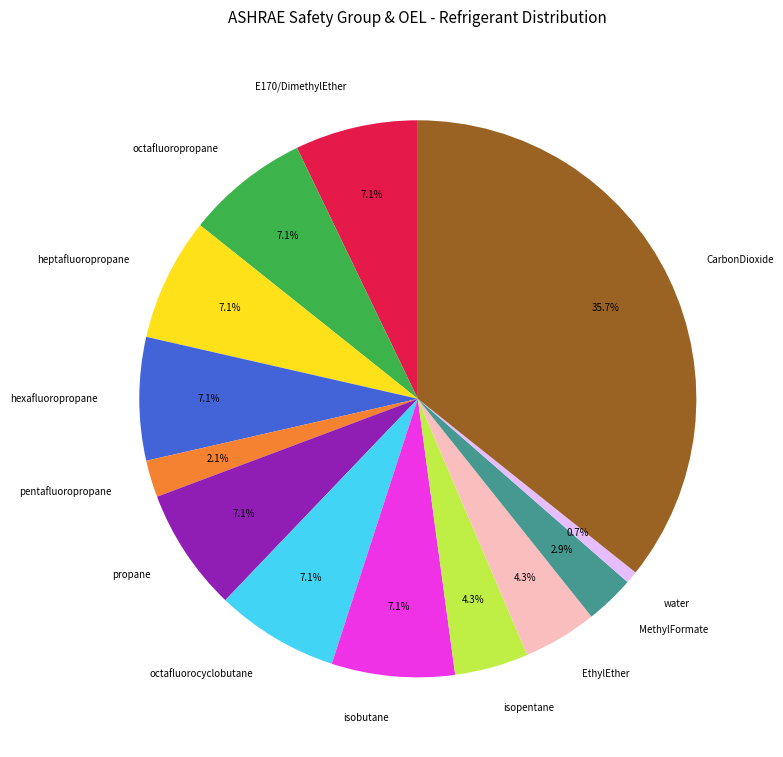

How many segments does this pie chart have?

13